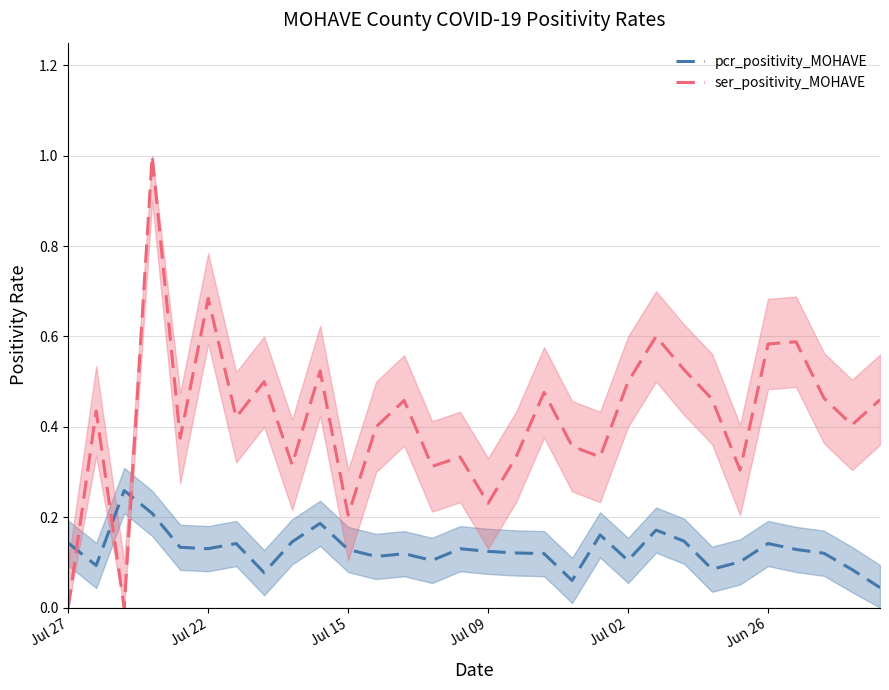

Is it true that pcr_positivity_MOHAVE equals 0.1 at 13?

False